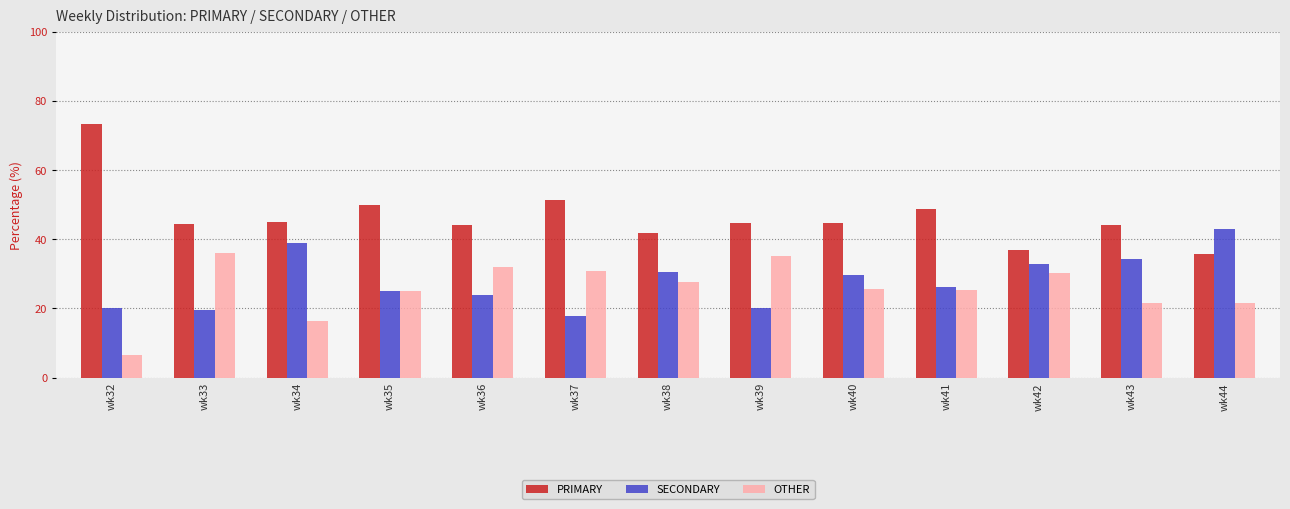

What is the average value of the SECONDARY series?

27.8